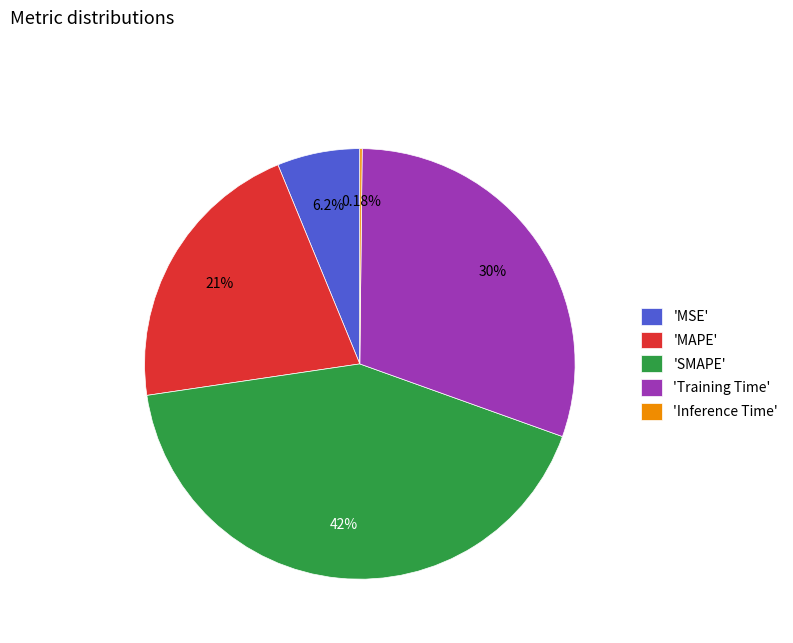

What is the ratio of the value at 'MAPE' to the value at 'SMAPE'?

0.5